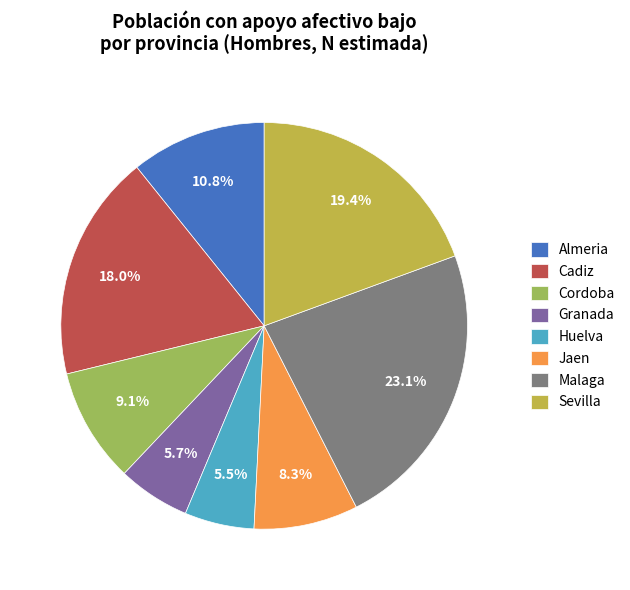

Approximately how many times larger is the value at Cadiz compared to Jaen?

2.2